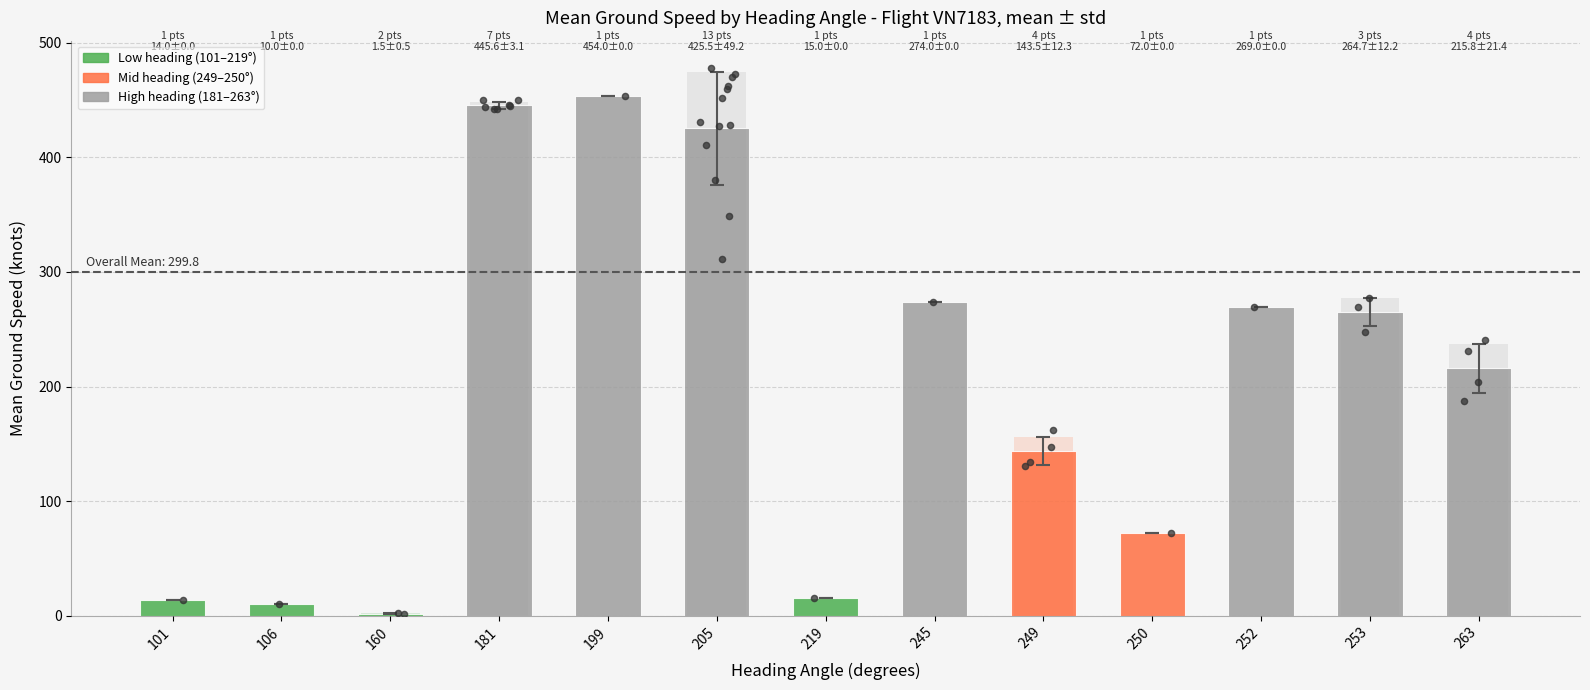

What is the change in value from 252 to 263?

-53.2